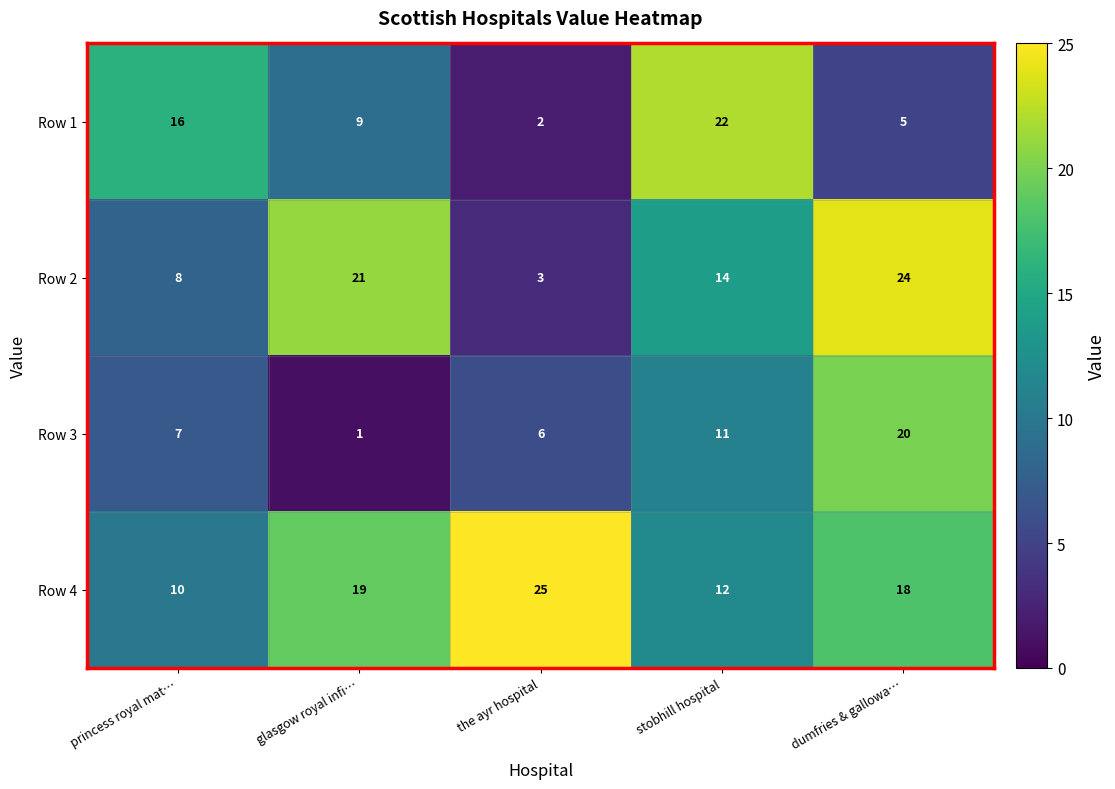

What is the average value of the Row 2 series?

14